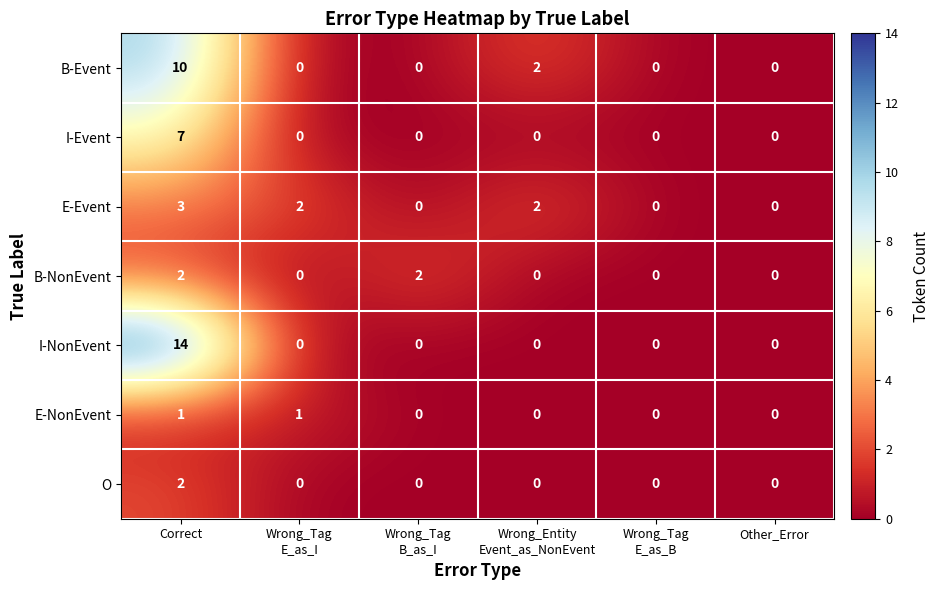

At which category is the sum across all series the highest?

Correct